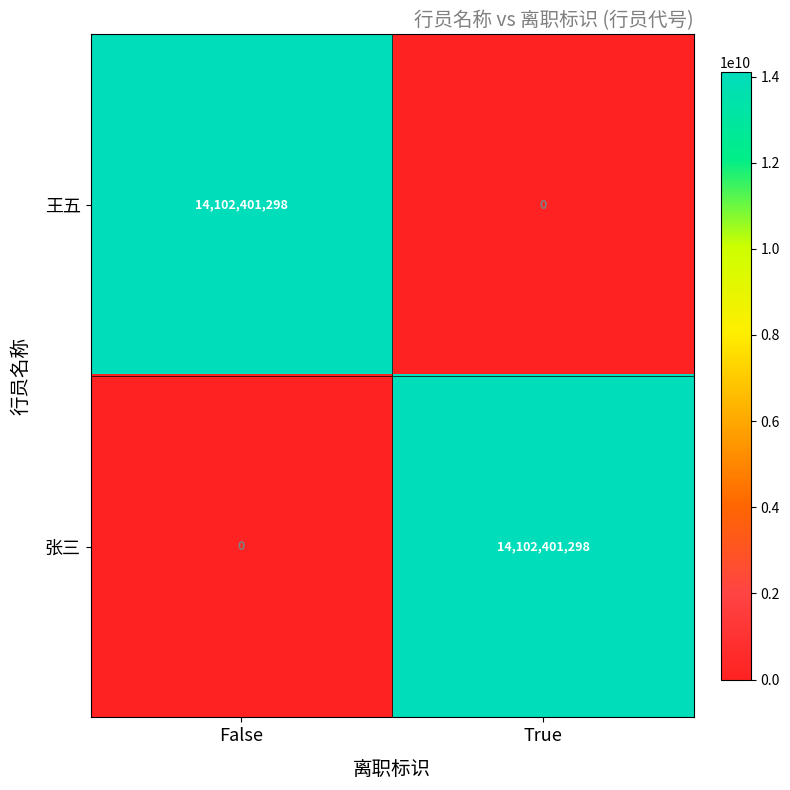

What is the average value of the 王五 series?

7051200649